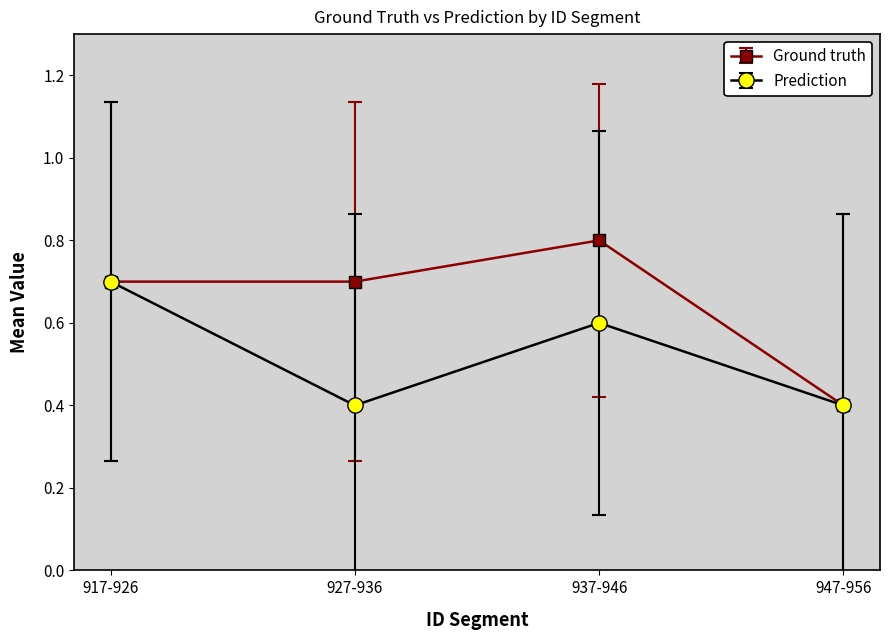

What is the label of the 3rd point from the right?

927-936